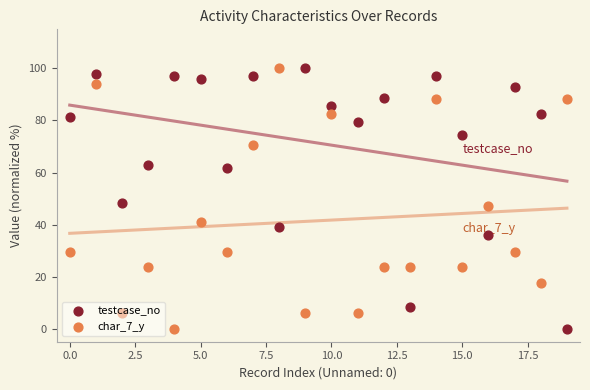

Which series reaches the minimum Y coordinate?

testcase_no